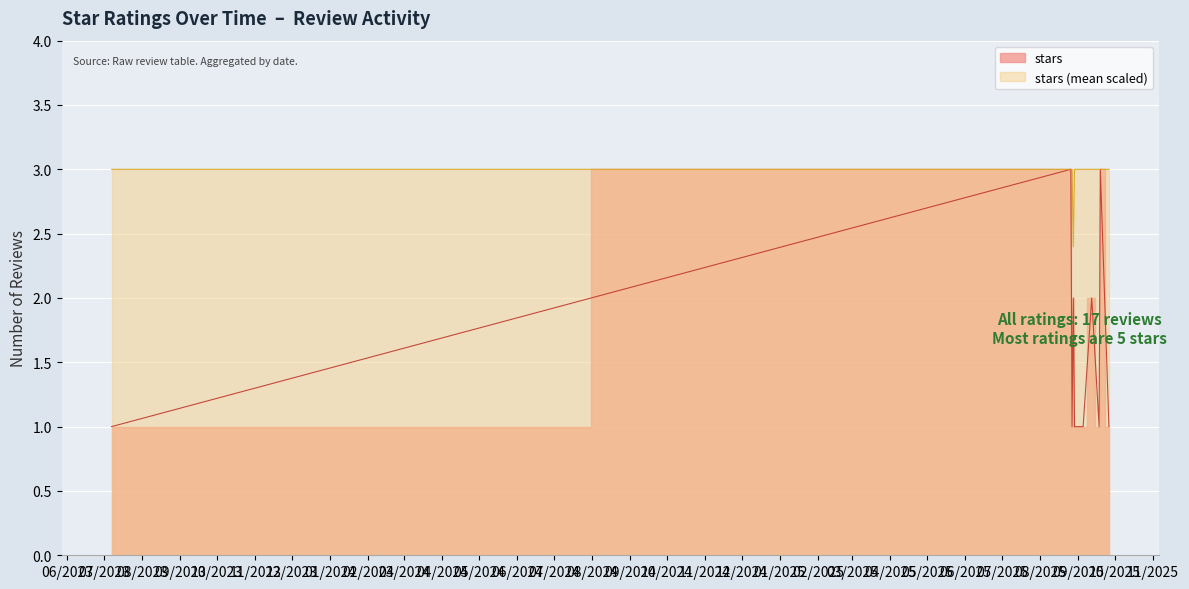

The value at 2025-09-12 is 9. True or false?

False